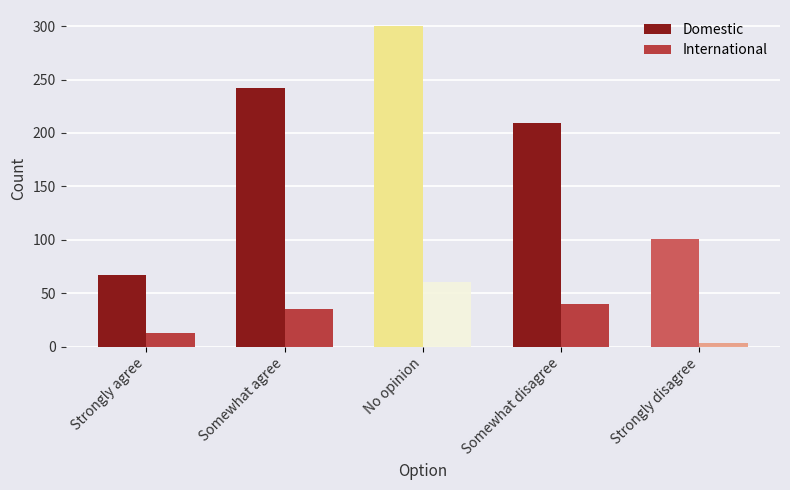

How many bars are there in total?

10